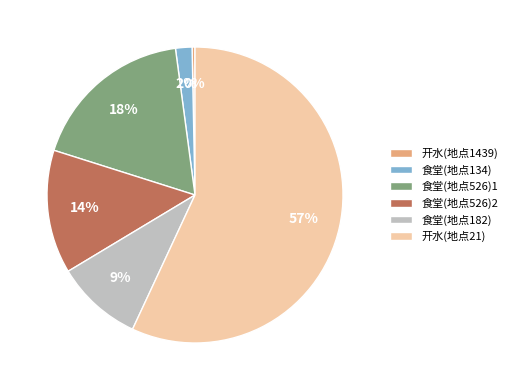

Rank the categories by value from highest to lowest.

开水(地点21), 食堂(地点526)1, 食堂(地点526)2, 食堂(地点182), 食堂(地点134), 开水(地点1439)